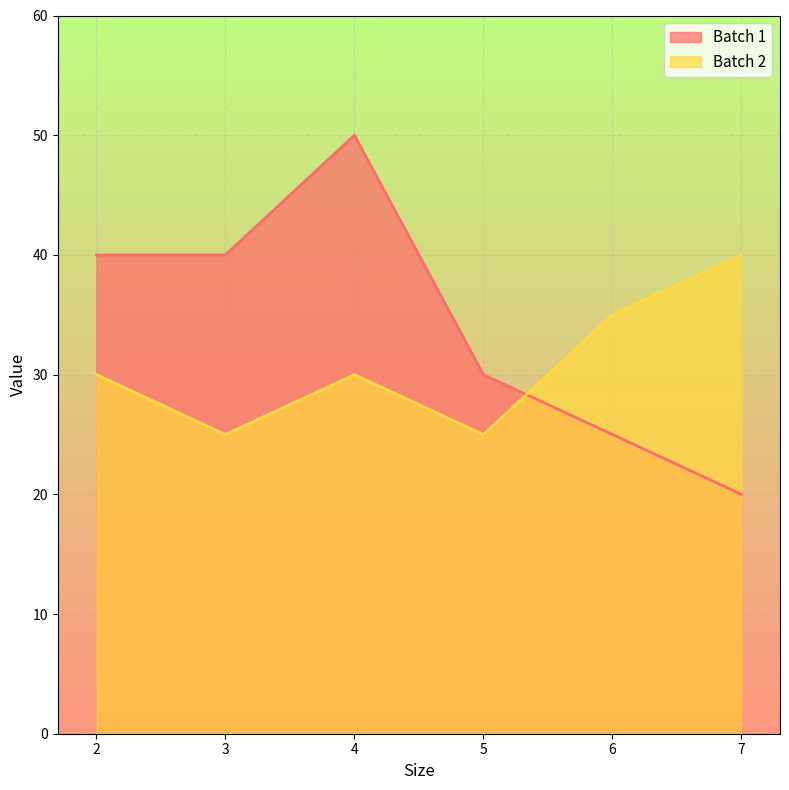

Where do Batch 2 and Batch 1 first cross each other?

5 and 6